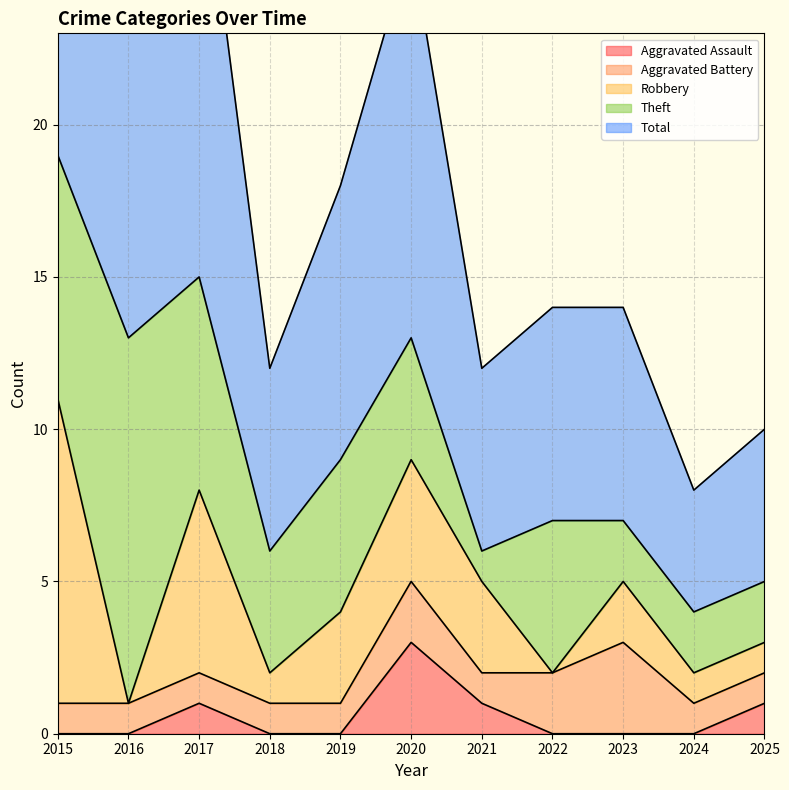

Between 2016 and 2015, which is larger?

2016